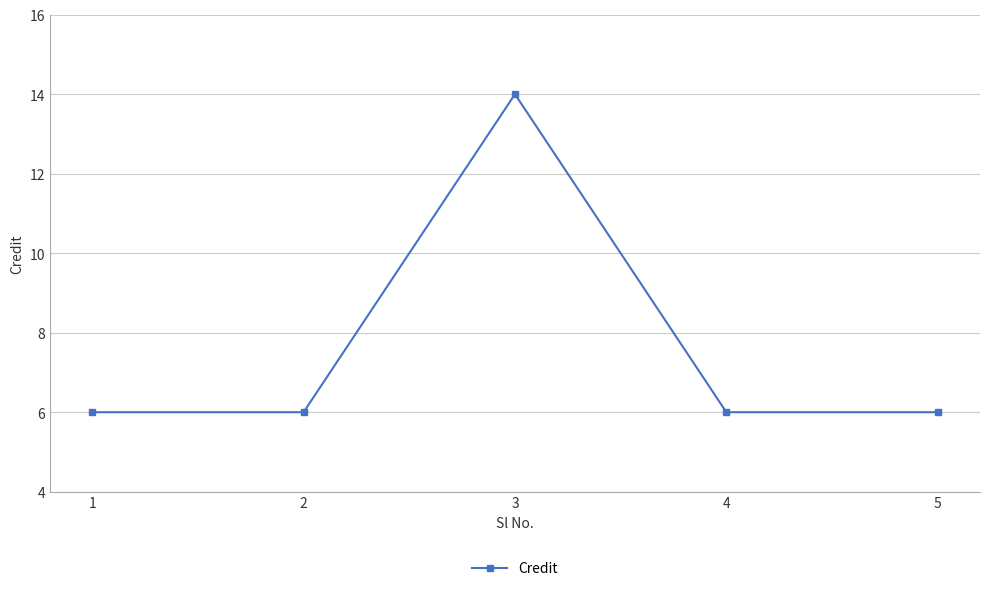

What is the sum of the values at 2 and 3?

20